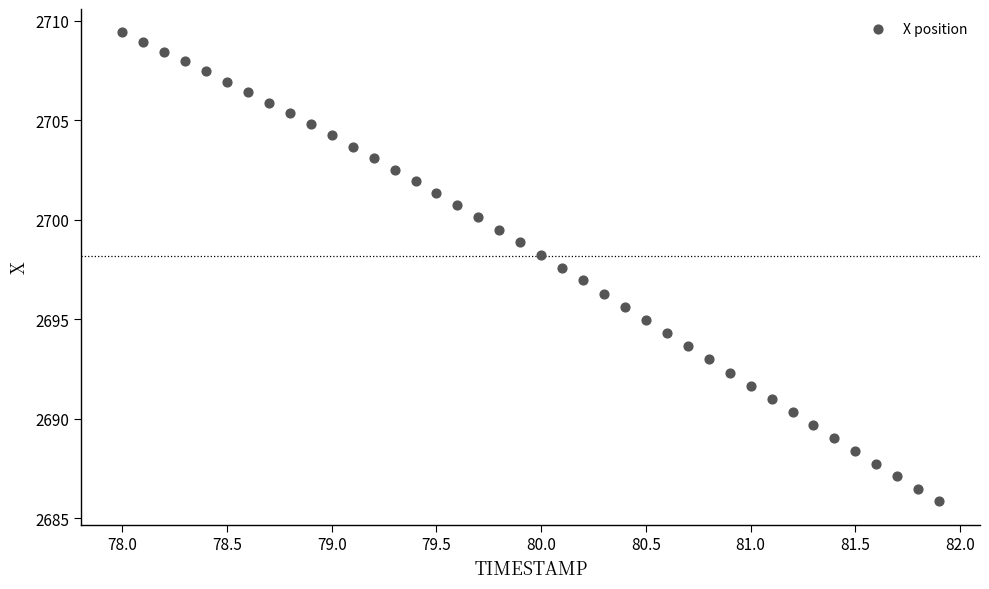

What is the range of X values (max minus min)?

3.9